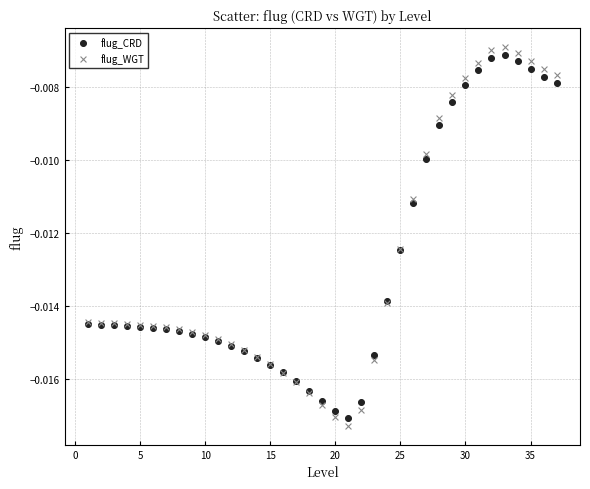

Which series contains the highest Y value?

flug_WGT